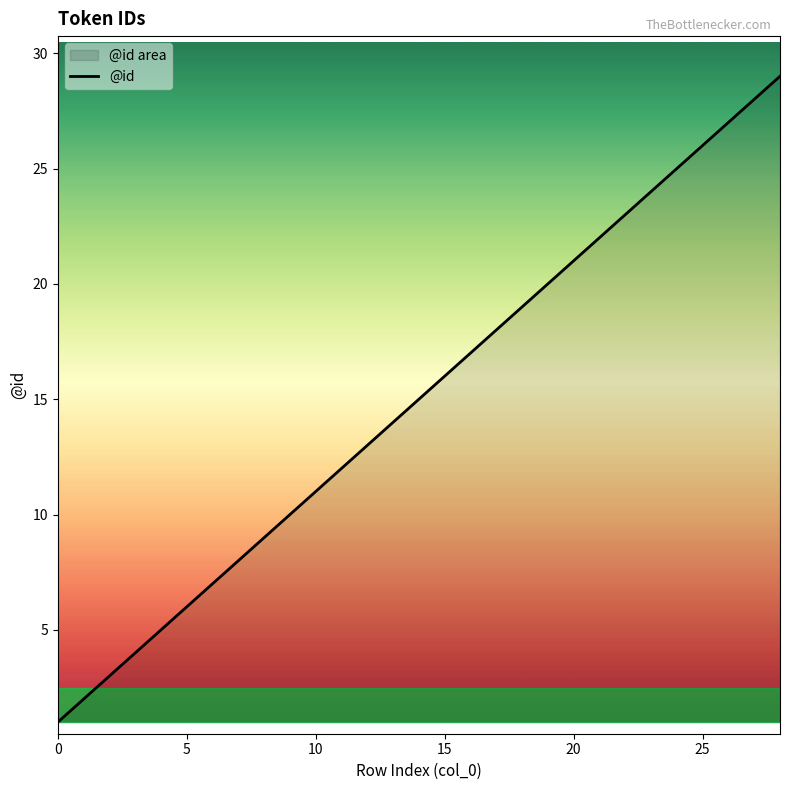

How many lines are shown in the chart?

1